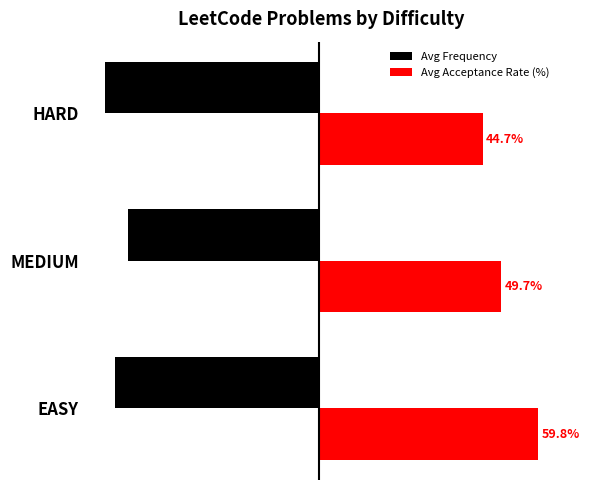

Which series changed the most between EASY and HARD?

Avg Acceptance Rate (%)